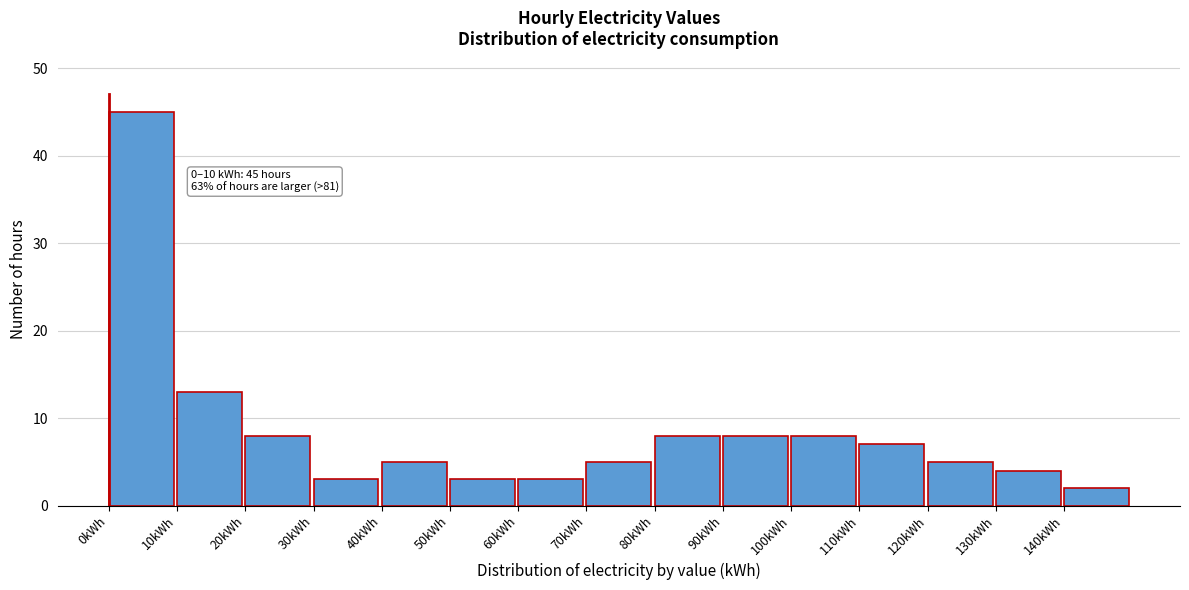

Which range on the x-axis has the tallest bar?

0 to 10